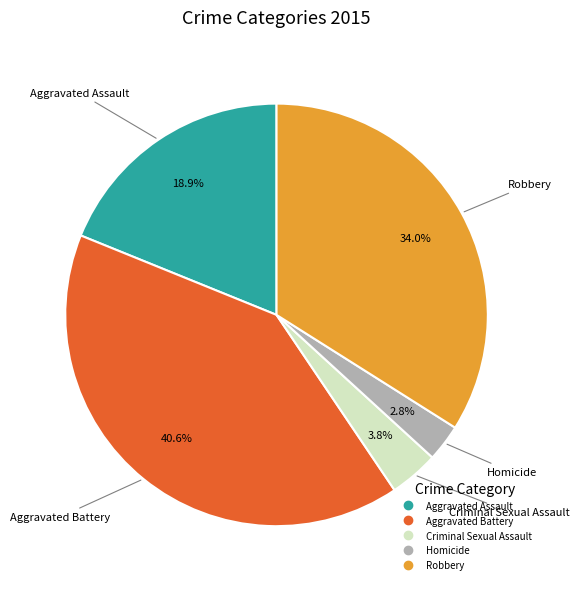

How many slices are in this pie chart?

5